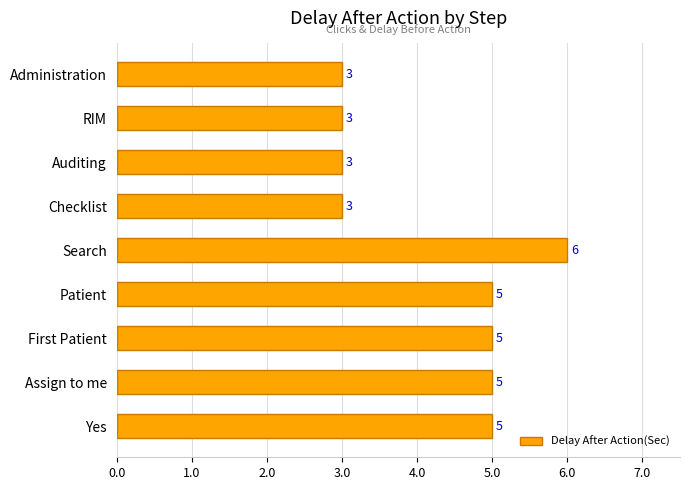

What is the label of the 7th bar from the bottom?

Auditing